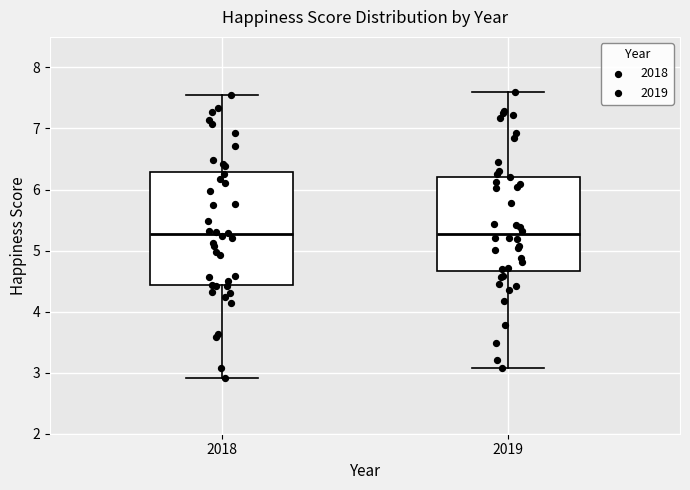

Reading left to right, read every box against the y-axis: the position of its median line, the range the box covers, and the ends of its whiskers. The values are not printed on the chart, so give them approximately, as read against the axis.

2018: median 5.3, box 4.4 to 6.3, whiskers 2.9 to 7.6
2019: median 5.3, box 4.7 to 6.2, whiskers 3.1 to 7.6